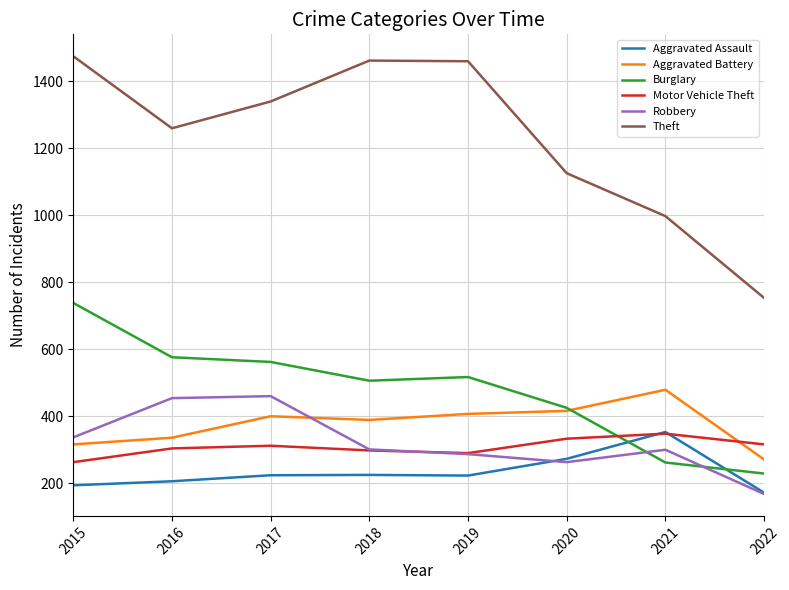

What is the minimum value shown in the chart?

168